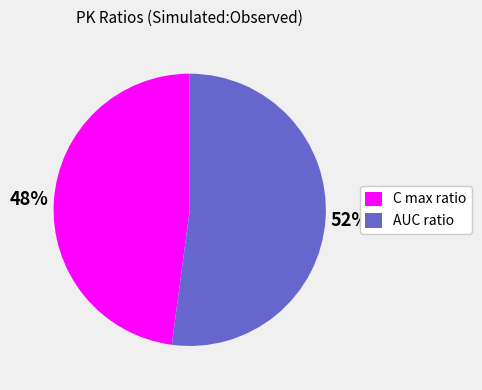

Which category has the biggest portion of the pie?

AUC ratio